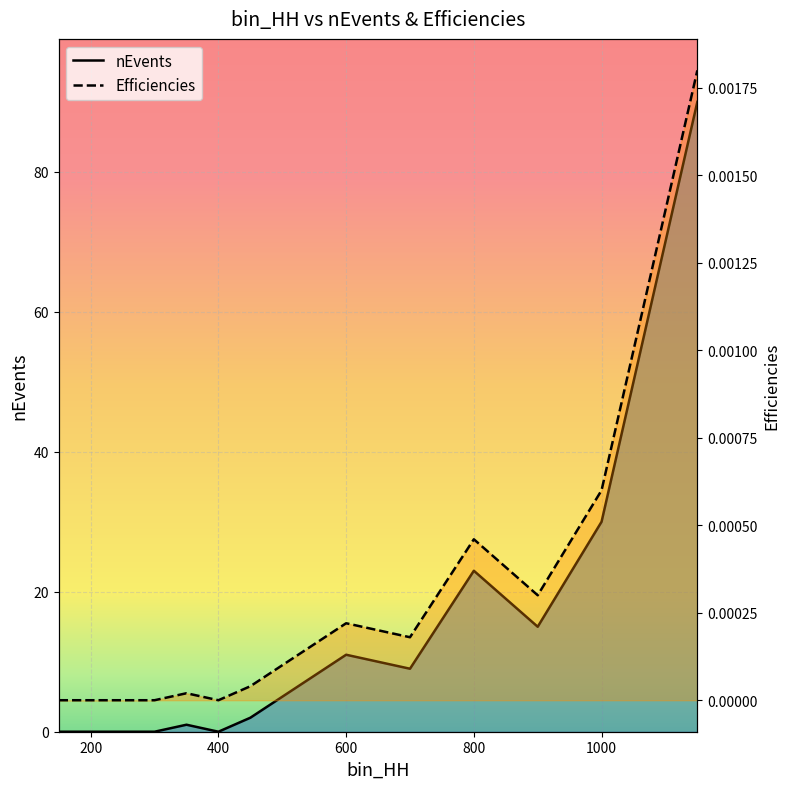

What is the difference between the maximum and second lowest values in the nEvents series?

90.0